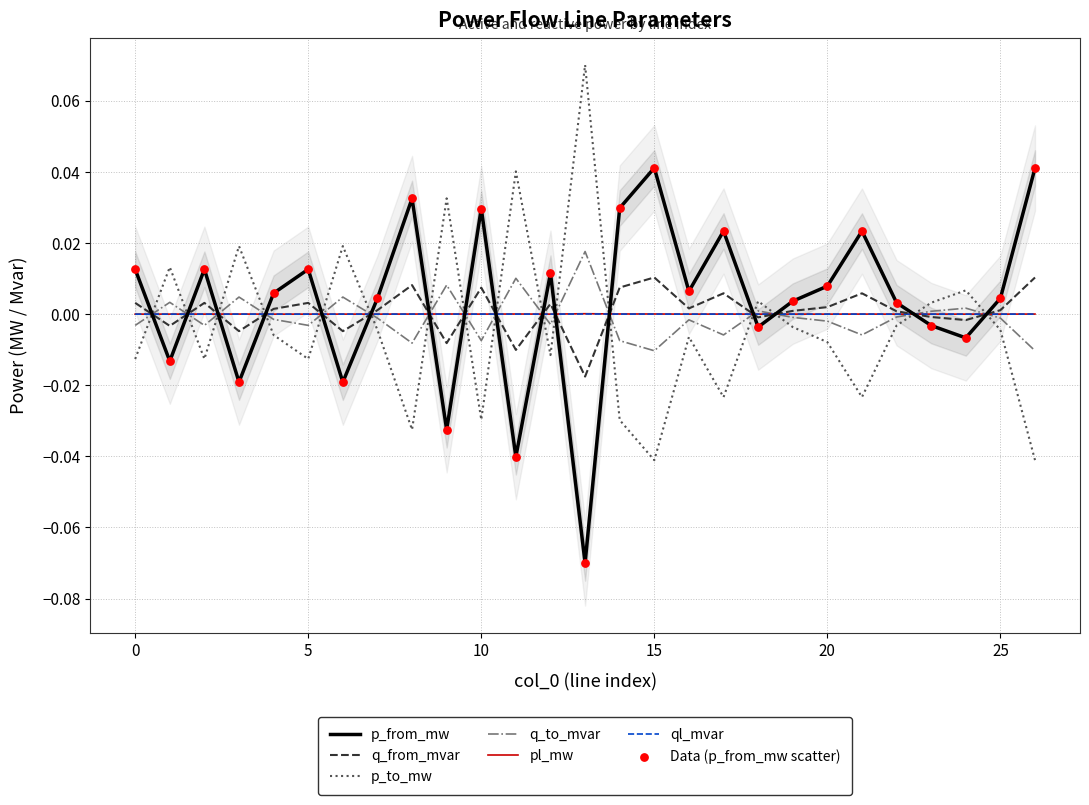

Which series reaches the maximum Y coordinate?

p_to_mw